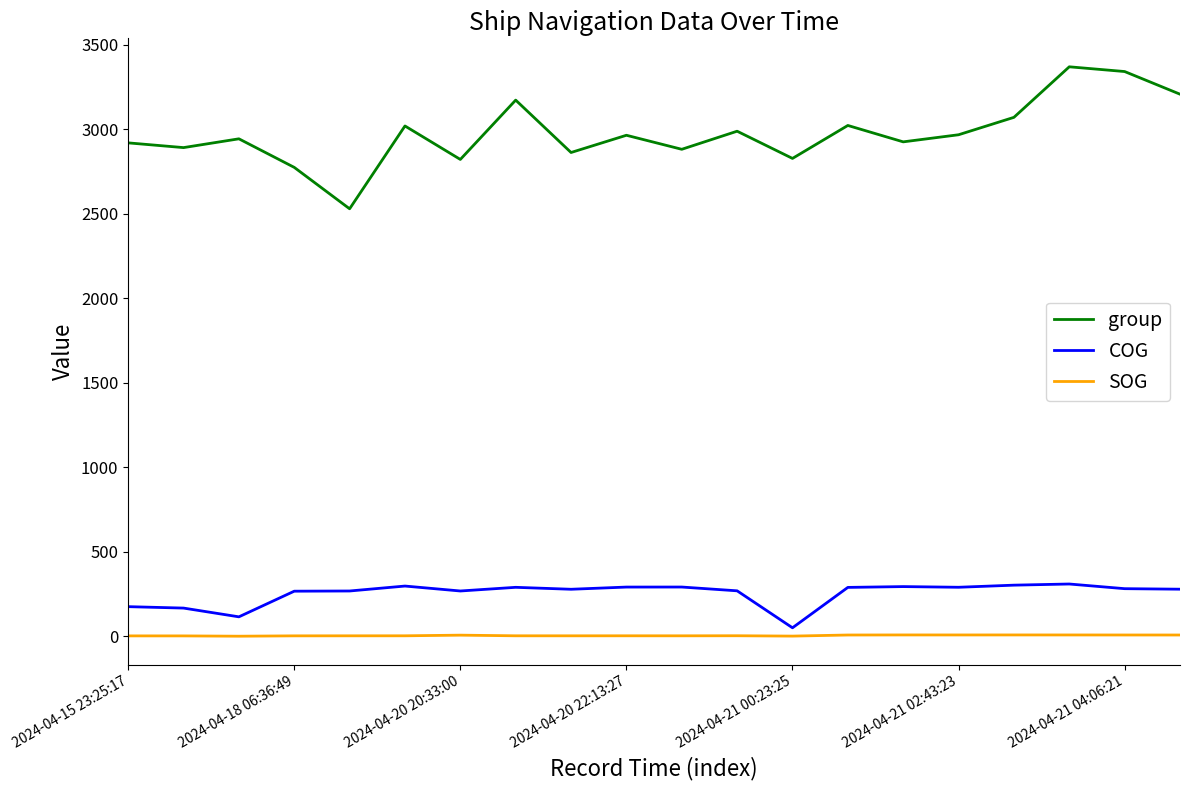

Is this an area chart (filled region under the line)?

No